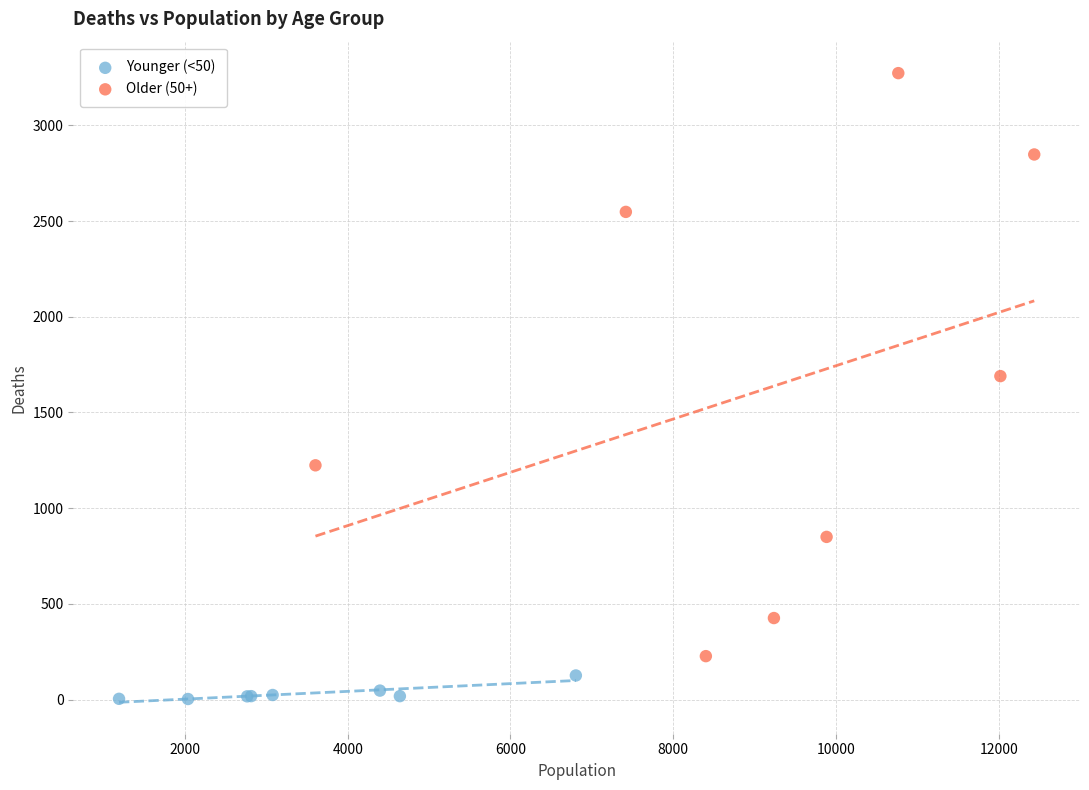

Which series contains the lowest Y value?

Younger (<50)